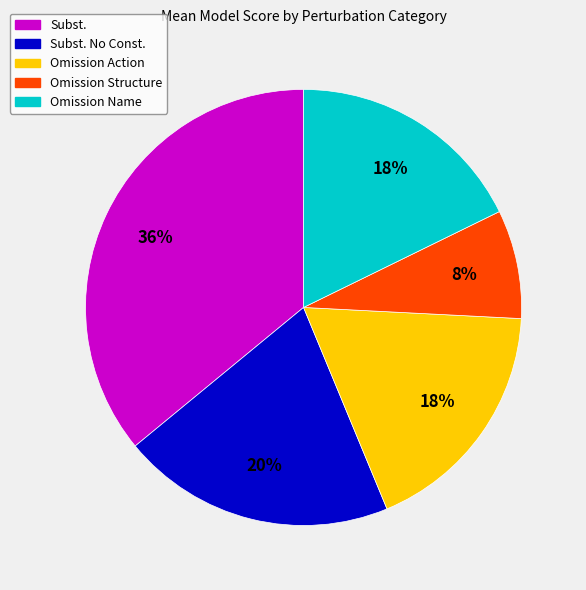

To the nearest percent, what is the difference between the largest and smallest slice percentages?

28%